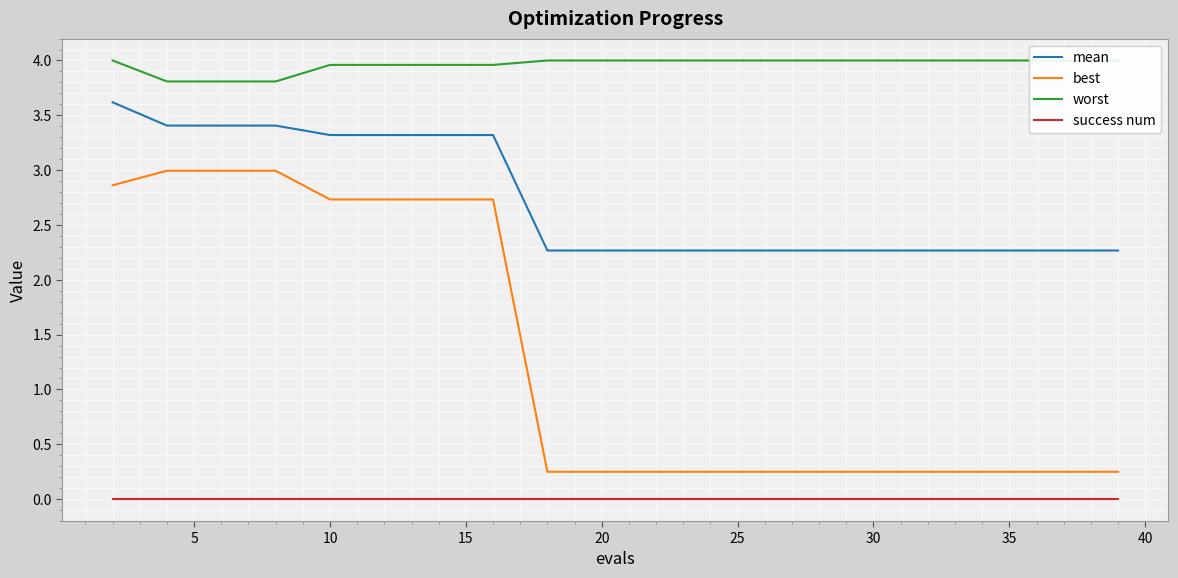

True or false: best and success num cross at least once.

False